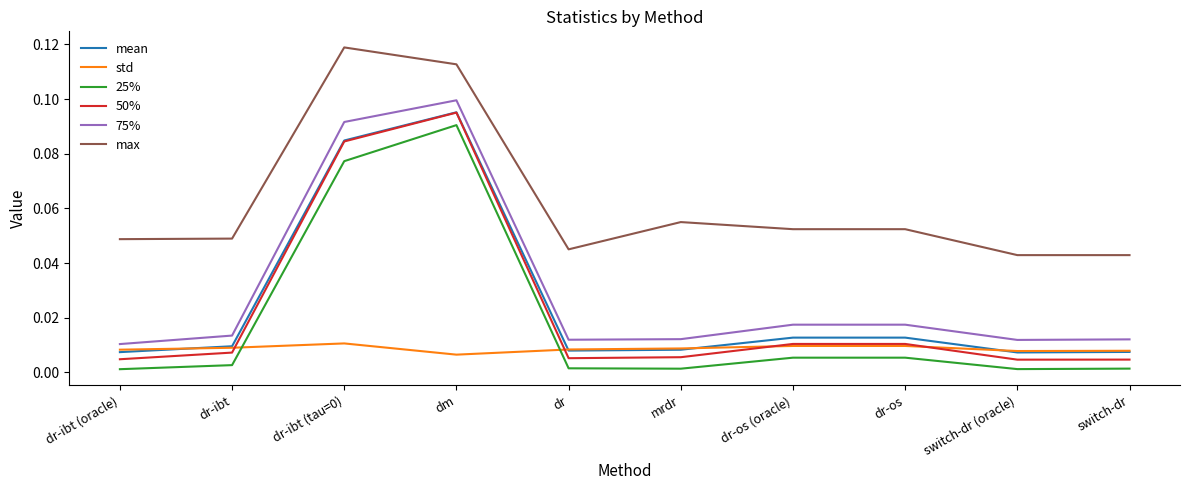

Count the number of data series in this chart.

6